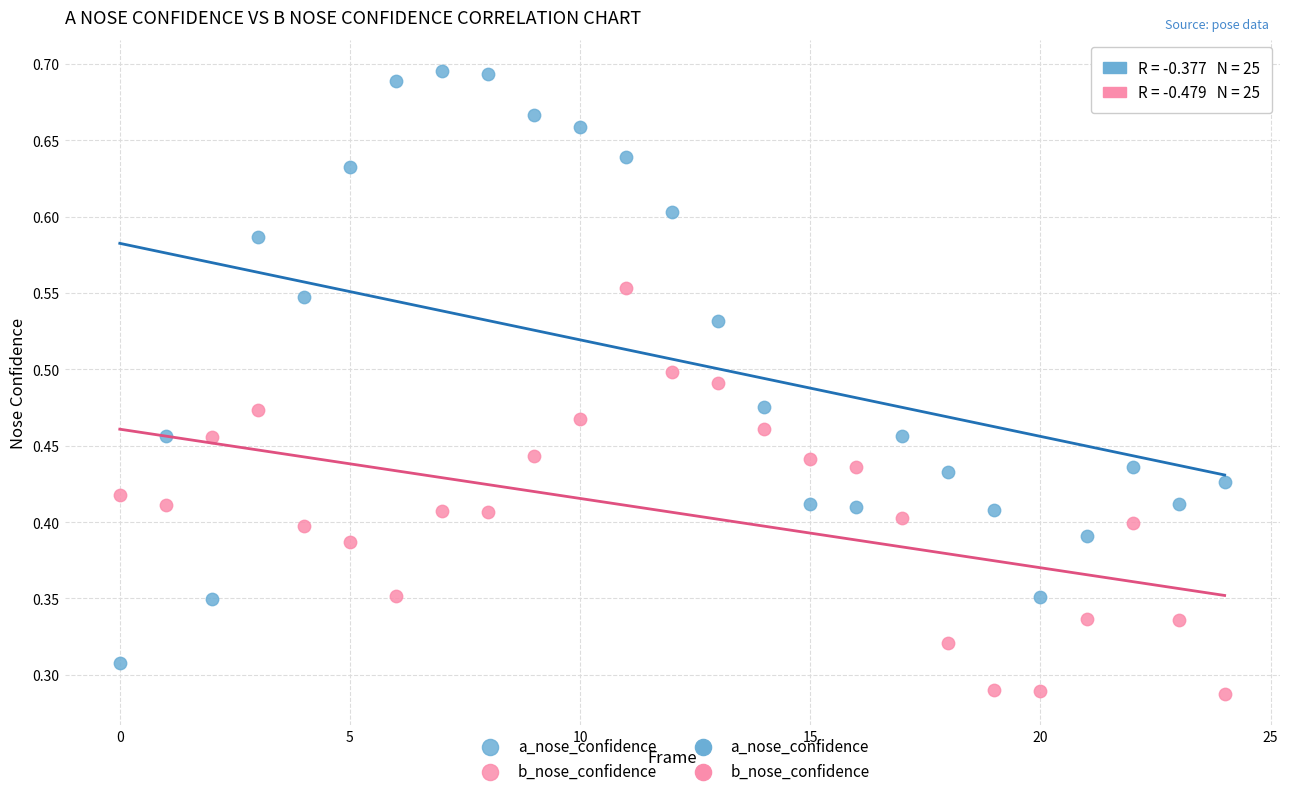

Which series reaches the maximum Y coordinate?

a_nose_confidence